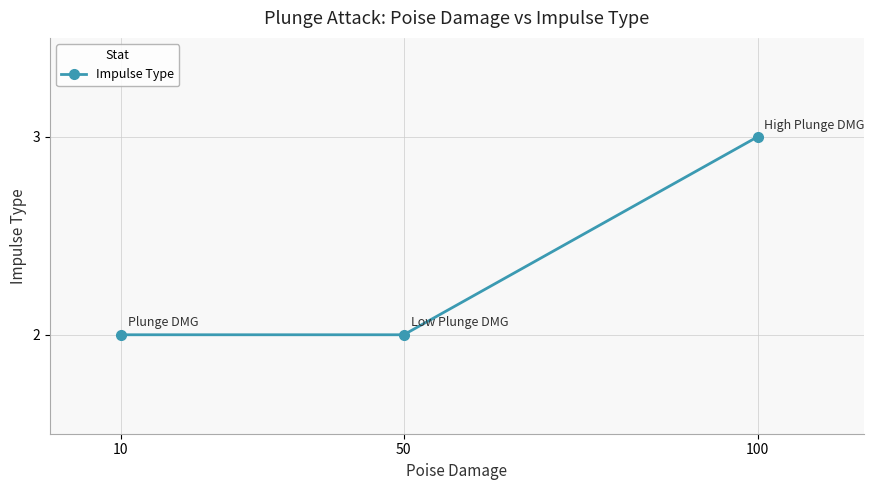

Which label corresponds to the largest value in the chart?

100